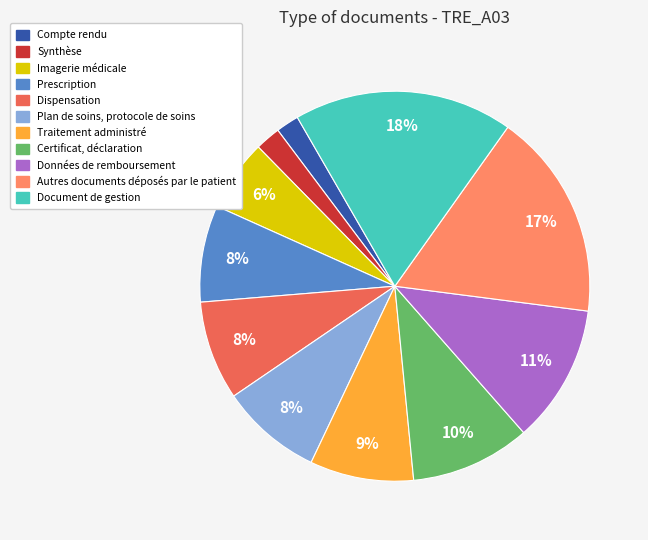

How many segments does this pie chart have?

11